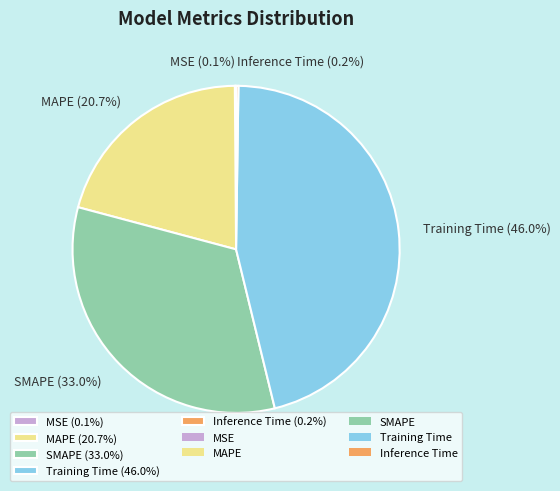

What percentage is NOT represented by SMAPE (33.0%)?

67.0%